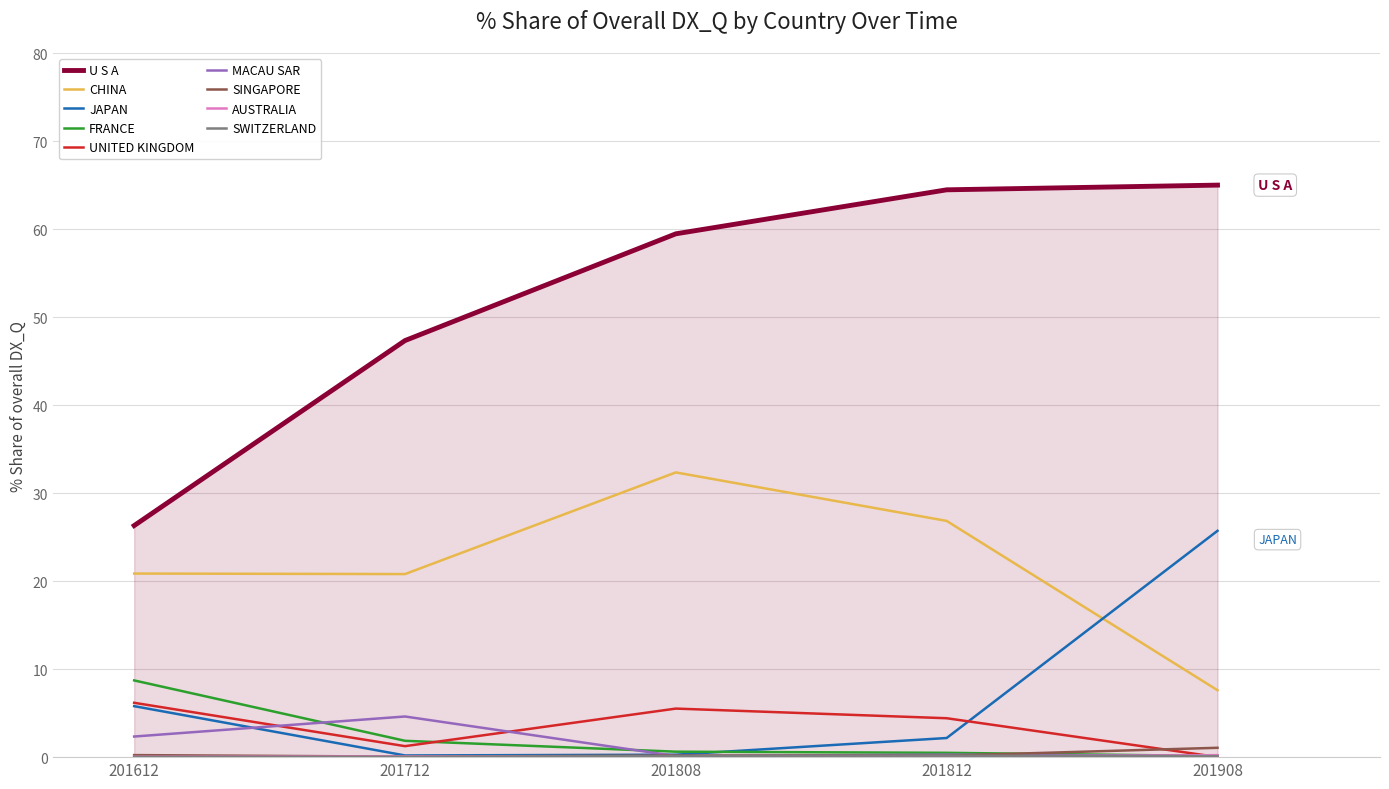

What is the maximum value for UNITED KINGDOM?

6.2